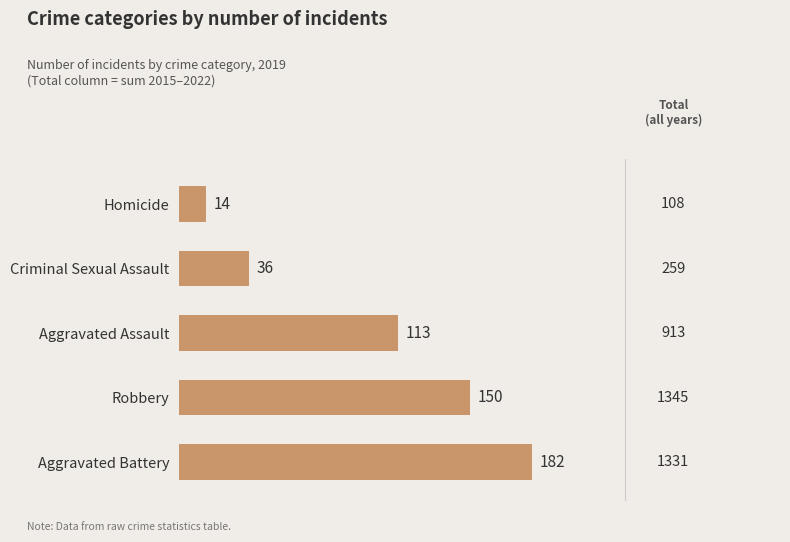

What is the difference between the maximum and minimum values?

168